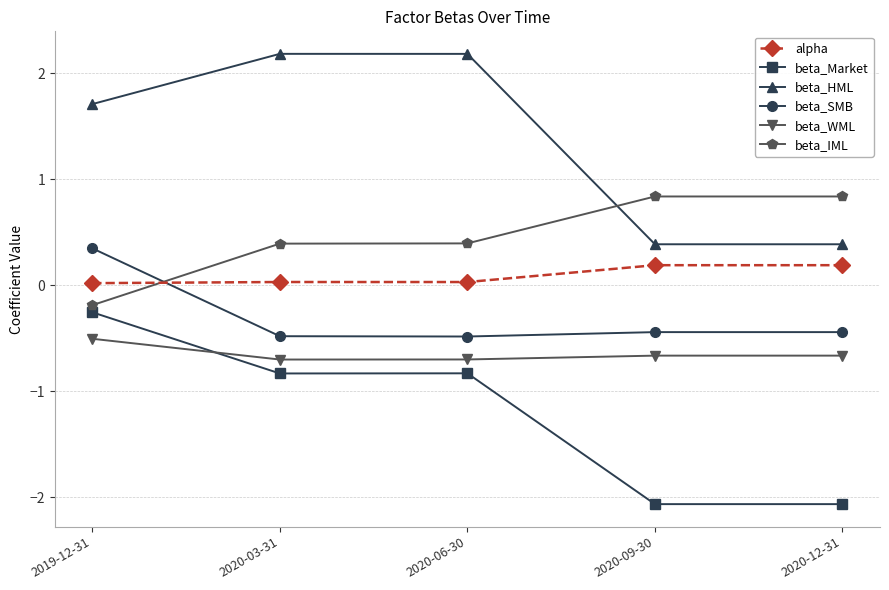

What are all the series names shown in the legend?

alpha, beta_Market, beta_HML, beta_SMB, beta_WML, beta_IML